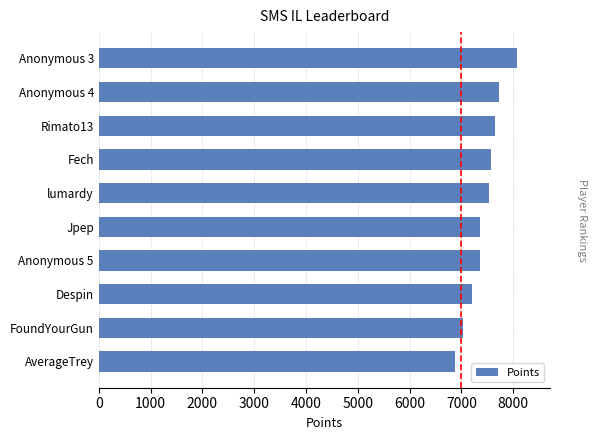

What is the maximum value shown in the chart?

8064